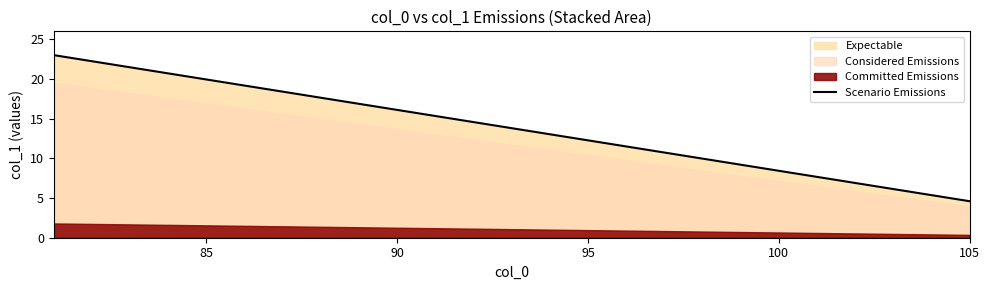

How many data points are less than 13?

11